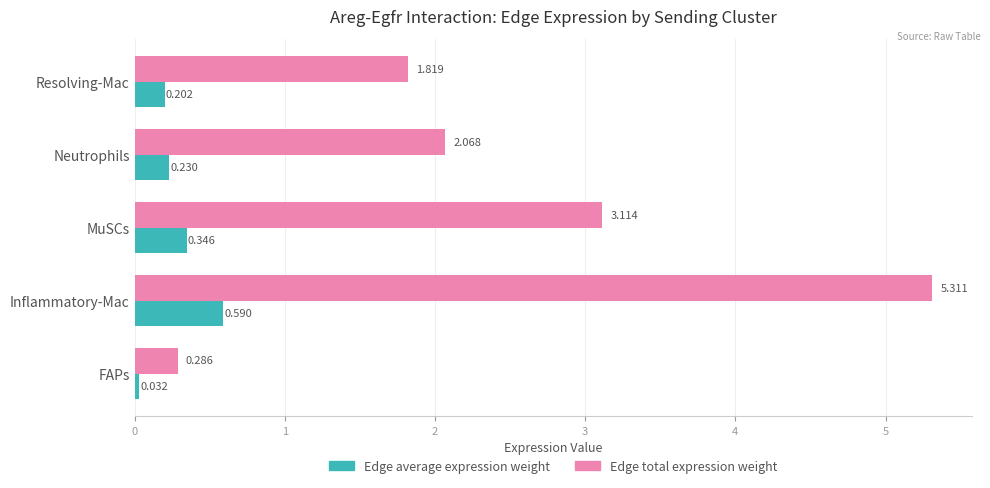

Which series has the largest total across all categories?

Edge total expression weight